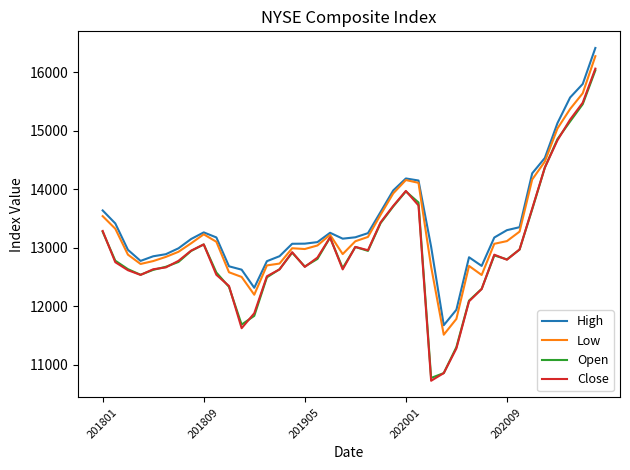

How many values in the High series are below 13173?

20